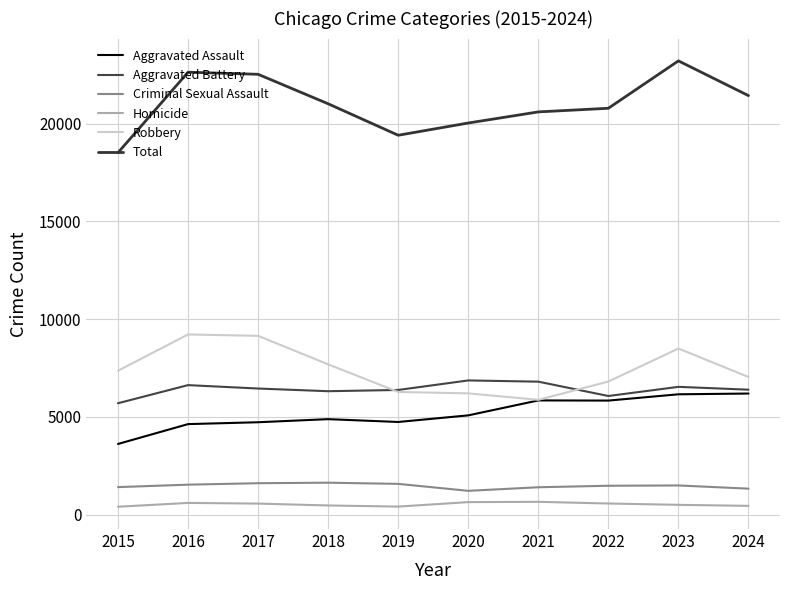

What is the value of the Robbery point at the 6th from the left?

6207